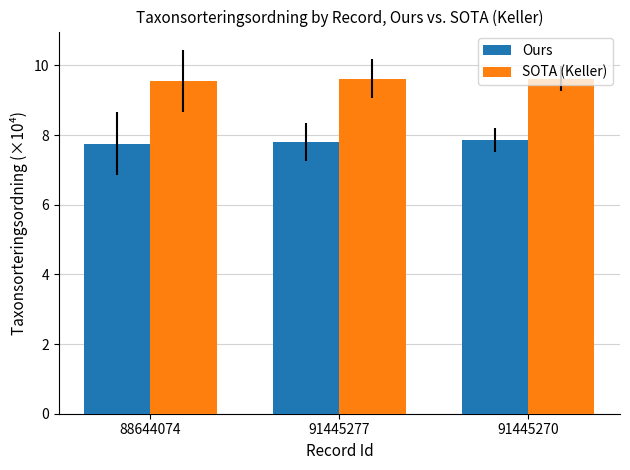

Reading right to left, extract all data points from this chart.

Ours: 7.9	7.8	7.8
SOTA (Keller): 9.6	9.6	9.6